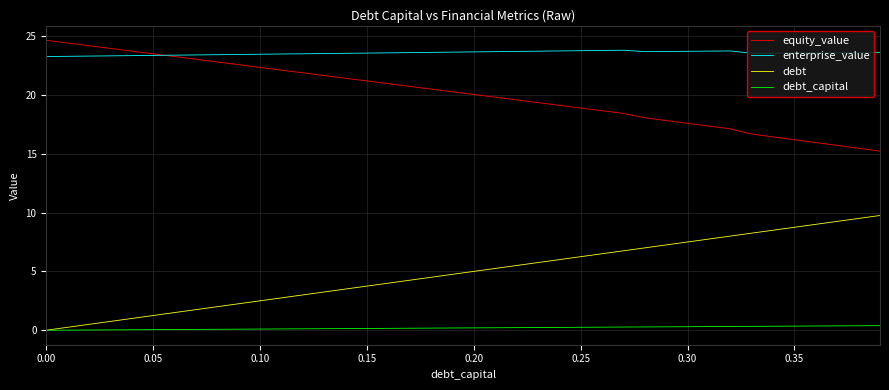

What is the difference between the maximum and second lowest values in the enterprise_value series?

0.5